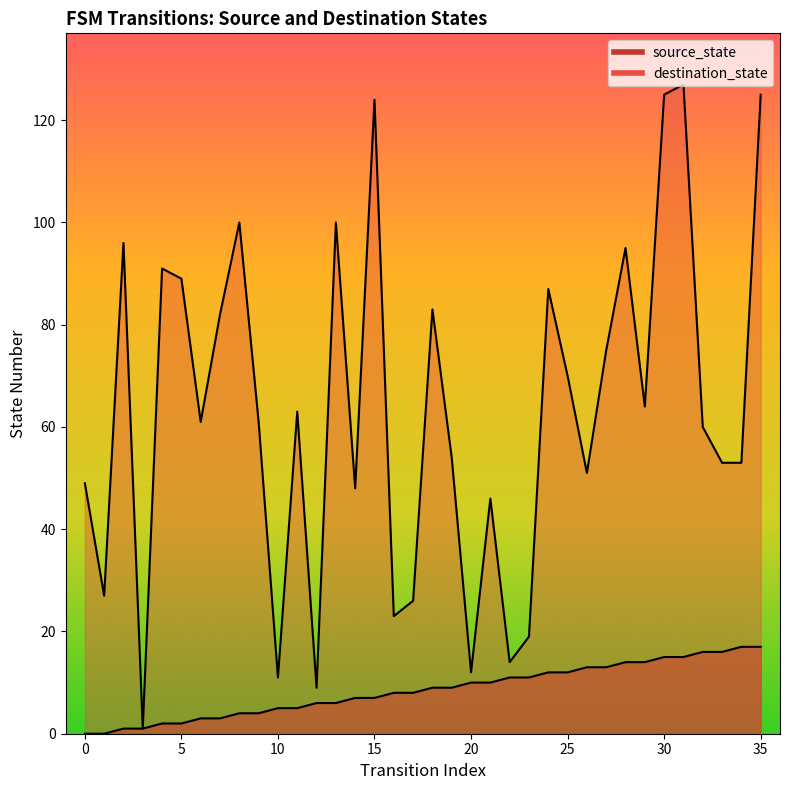

How many positive values does the source_state series have?

34